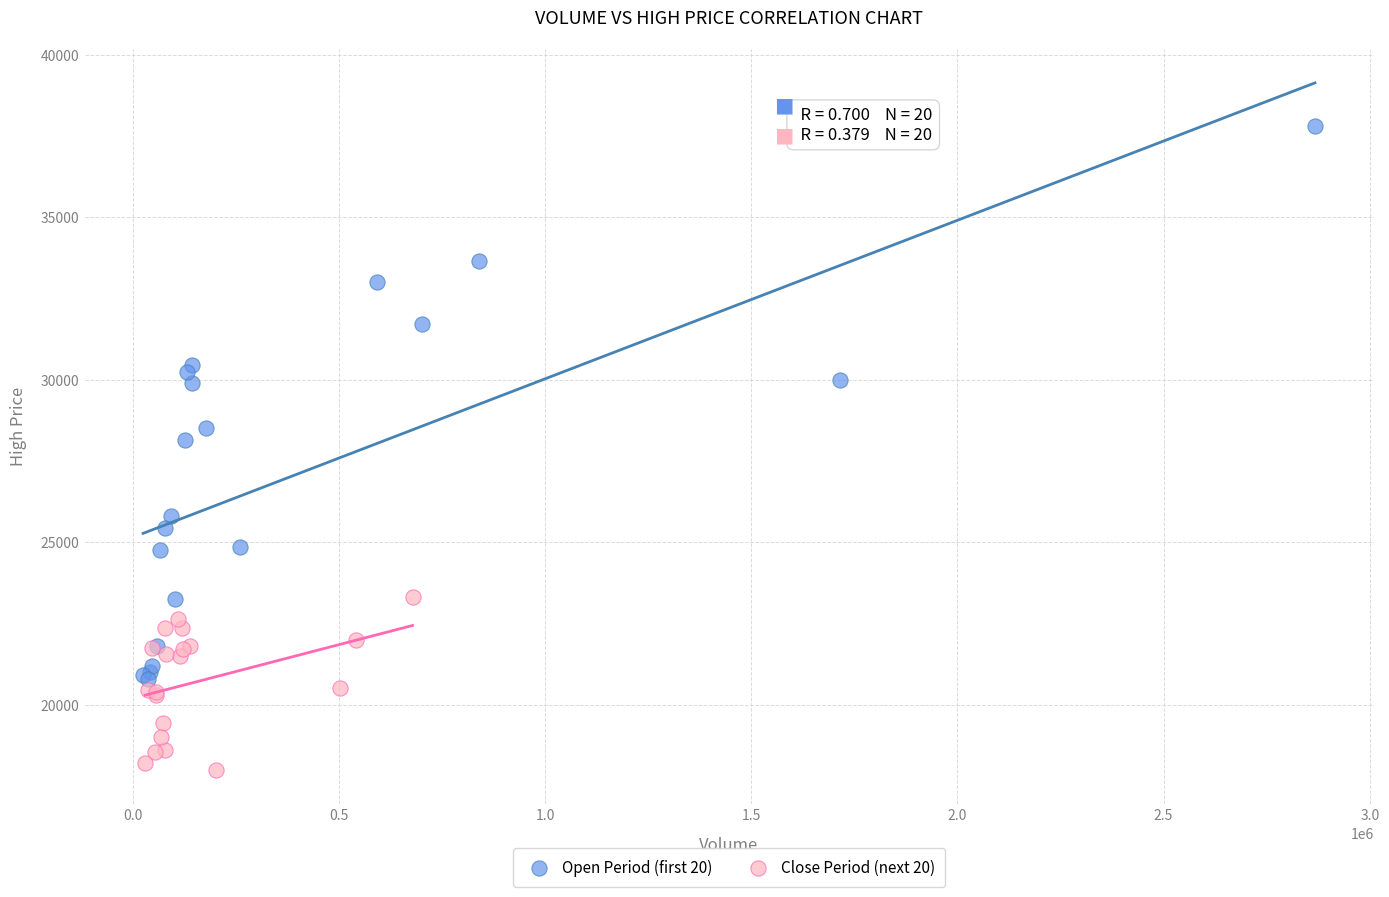

Which series has the widest spread of Y values?

Open Period (first 20)